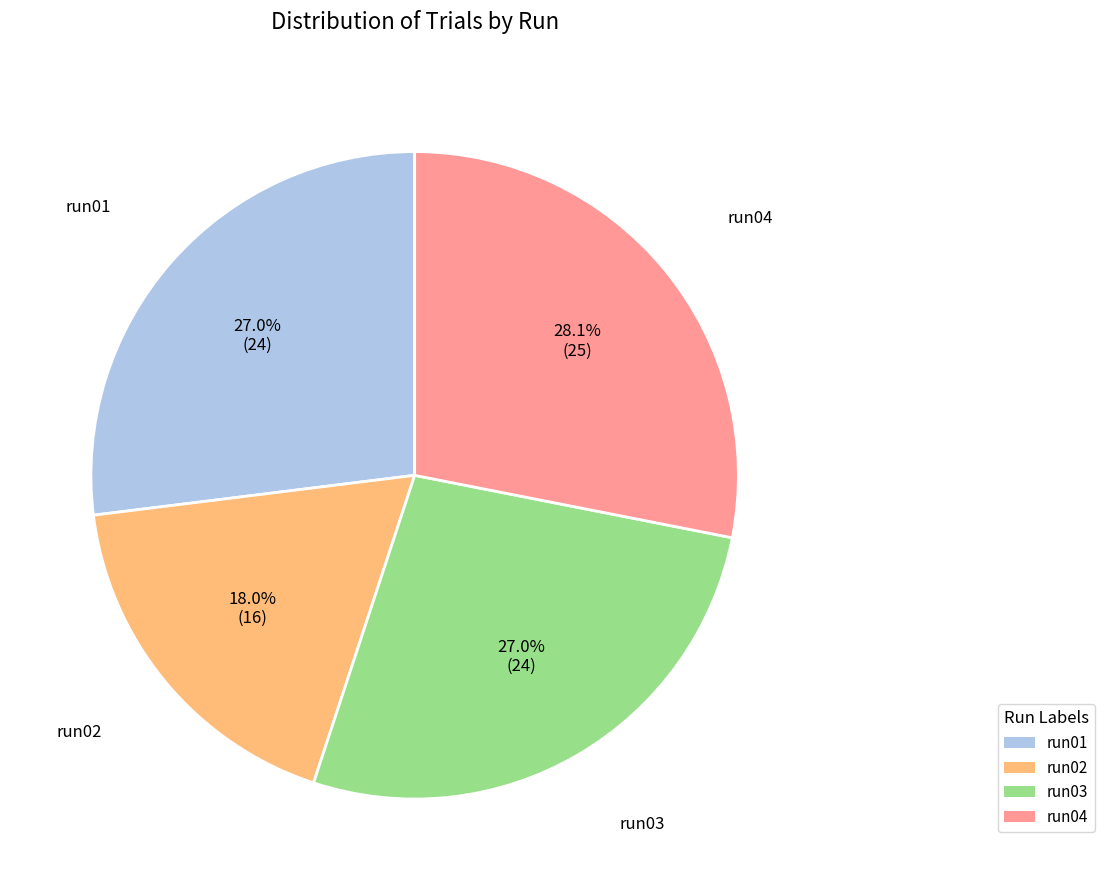

To the nearest percent, what is the difference between the largest and smallest slice percentages?

10%